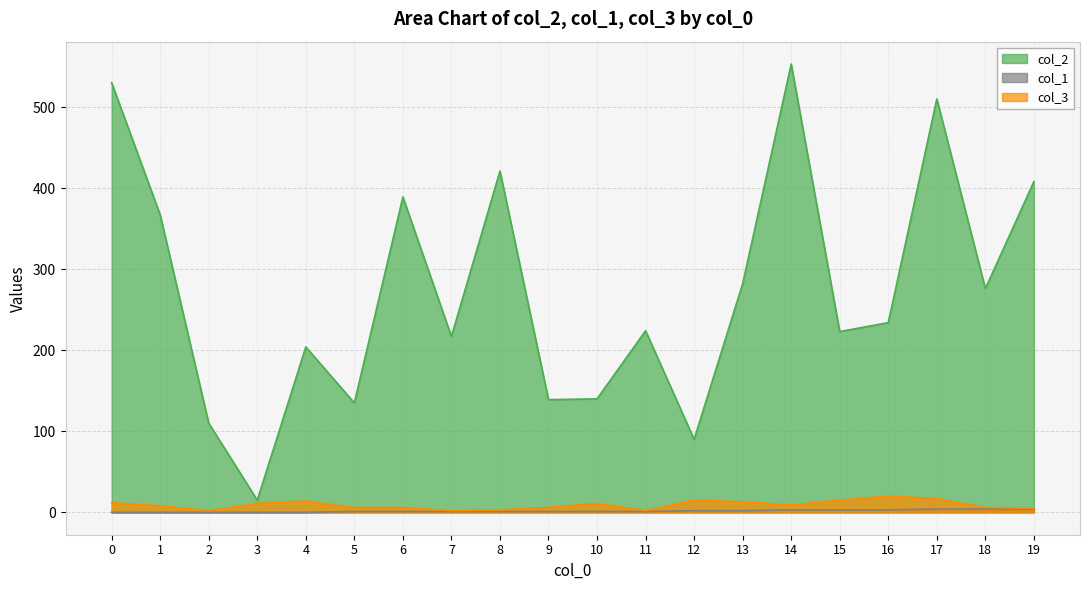

How many values in the col_3 series exceed 9?

9